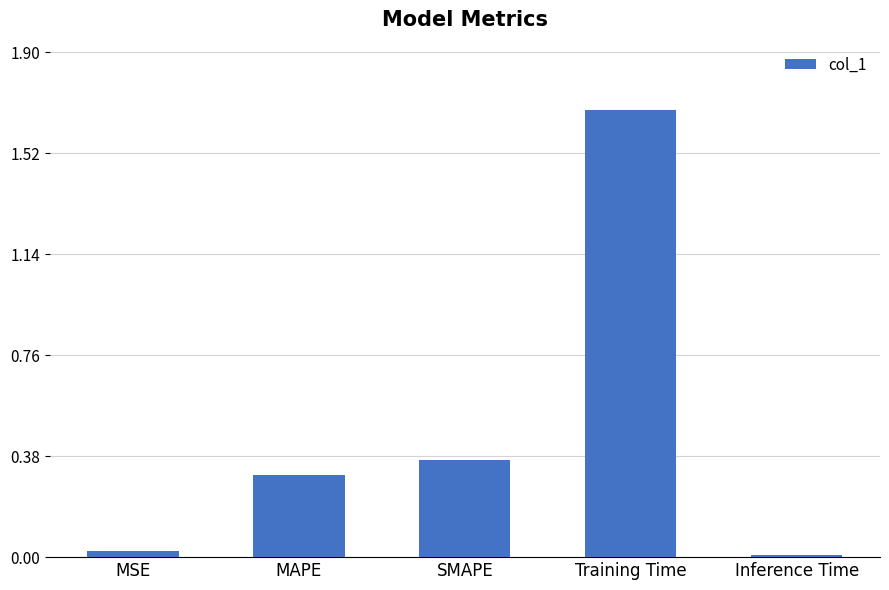

Is it true that the value at SMAPE is 0.1?

False